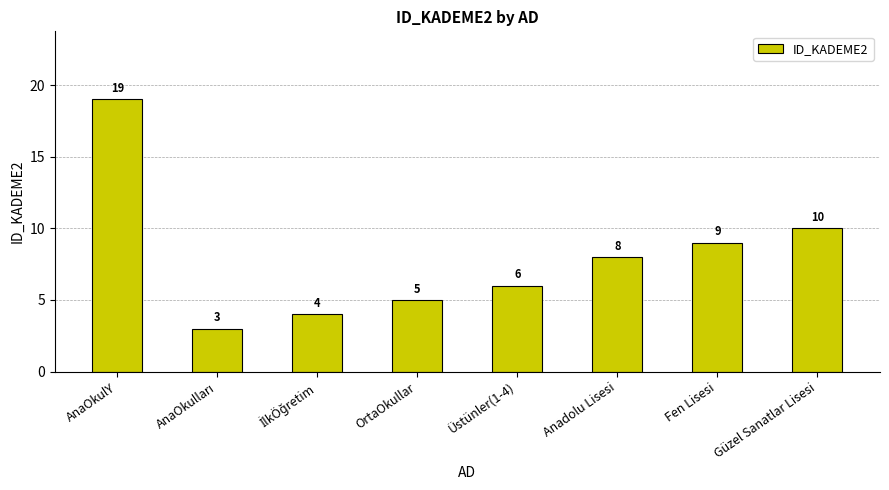

Reading right to left, list all the values displayed in this chart.

10	9	8	6	5	4	3	19